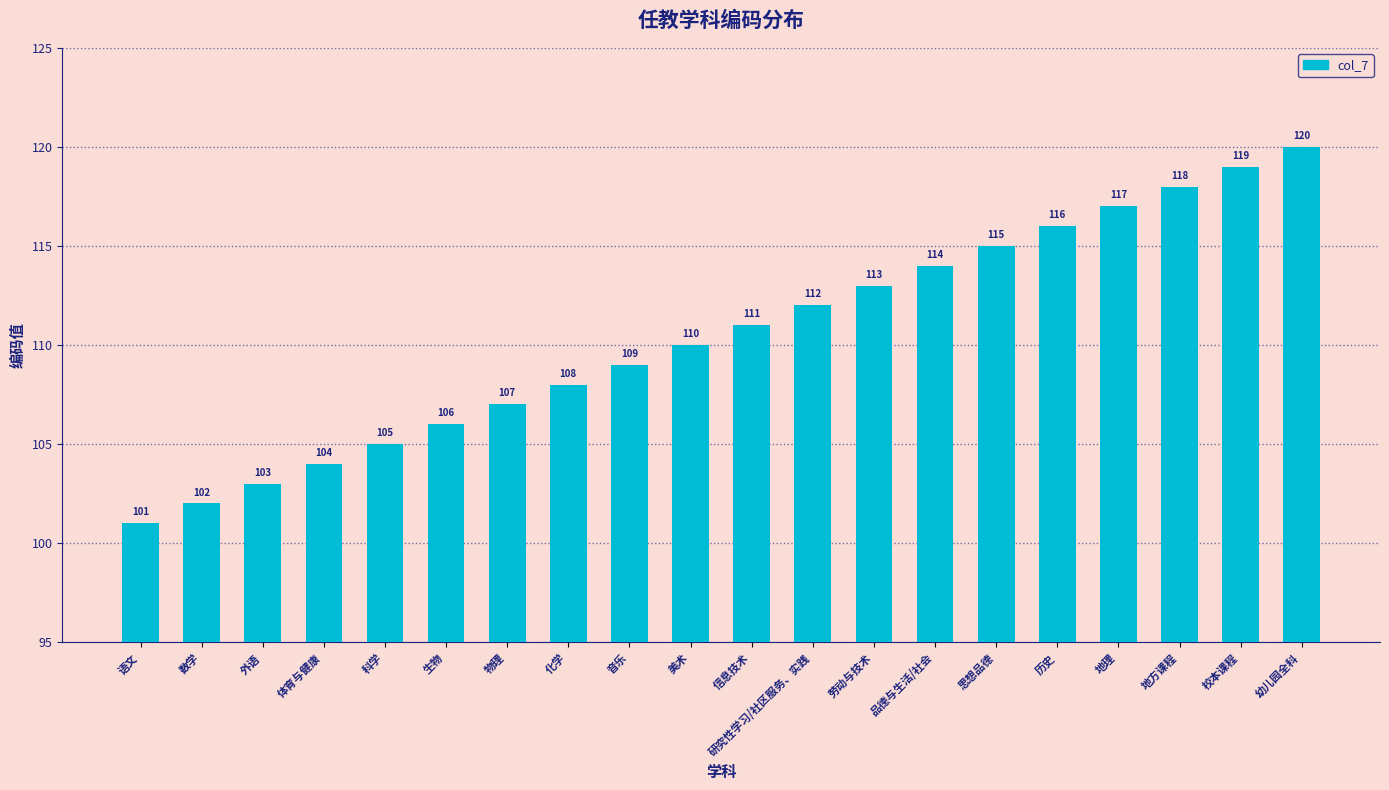

Which label corresponds to the largest value in the chart?

幼儿园全科